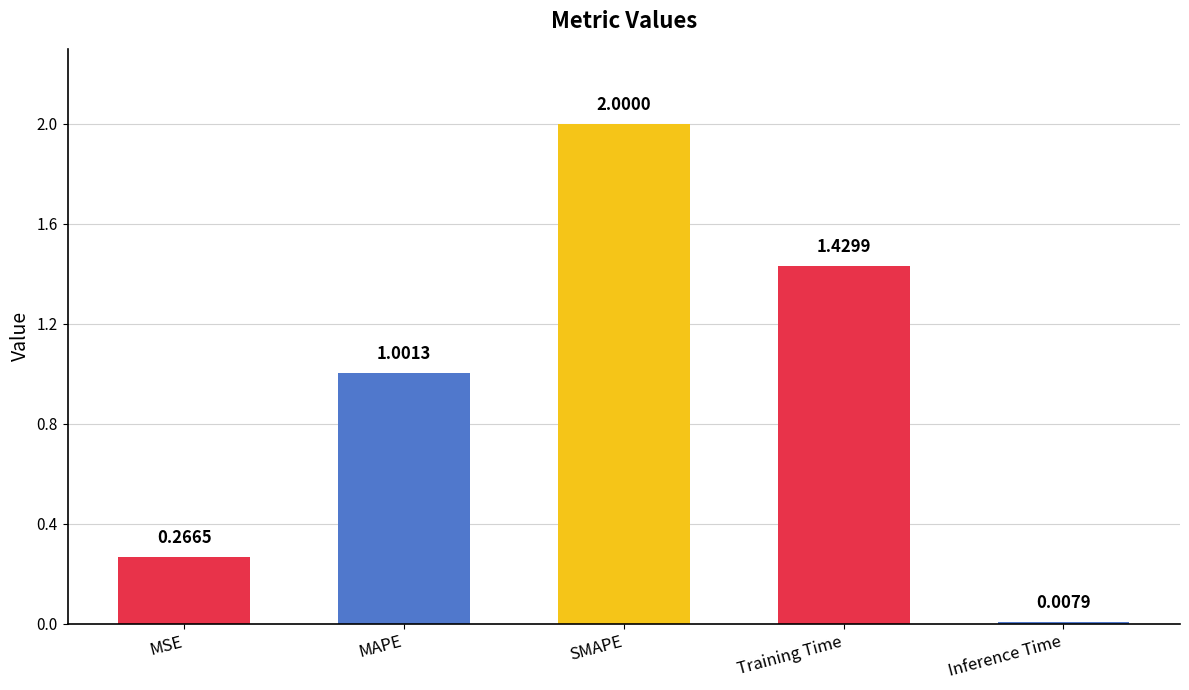

Which category has the lowest value across all series?

Inference Time